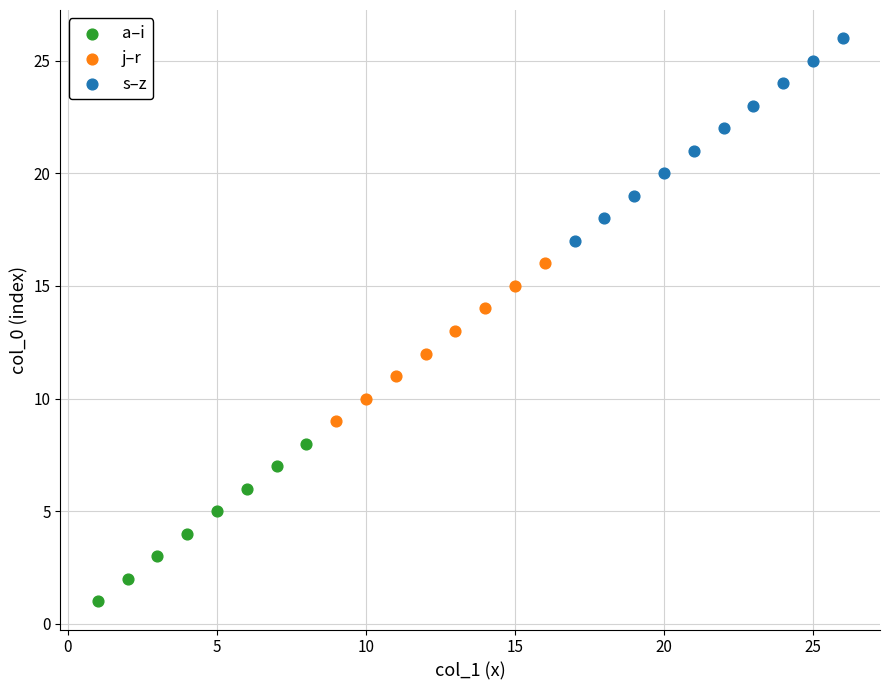

Which series reaches the minimum Y coordinate?

a–i